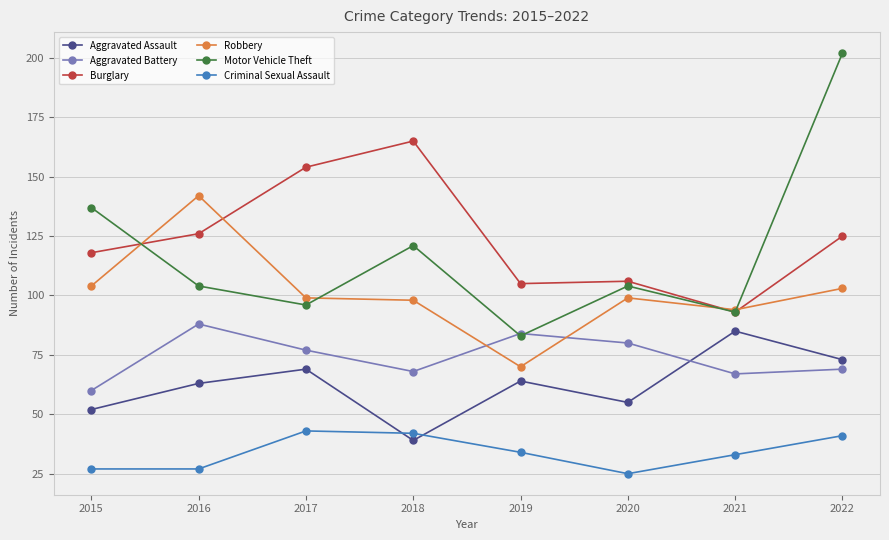

What is the value of the Burglary point at the 2nd from the left?

126